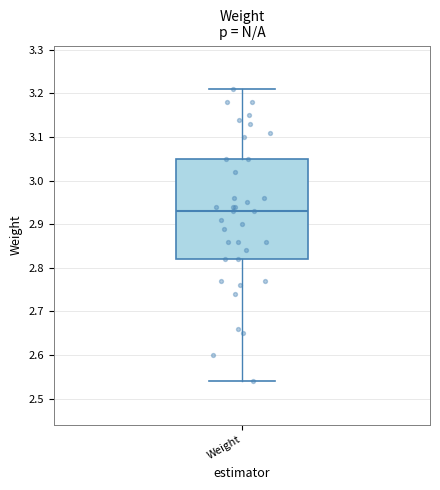

Where is the upper edge of the box for Weight on the y-axis? The values are not printed on the chart, so give them approximately, as read against the axis.

3.05